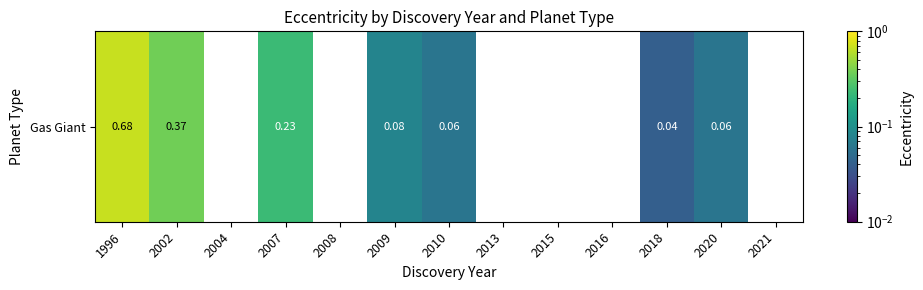

Which category has the highest value across all series?

1996